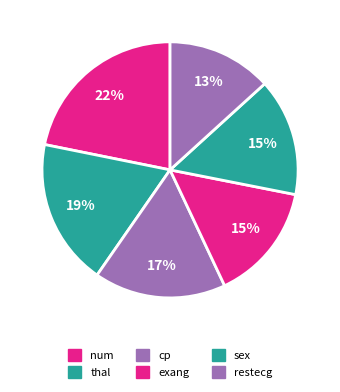

What percentage do sex and cp together represent?

31.5%